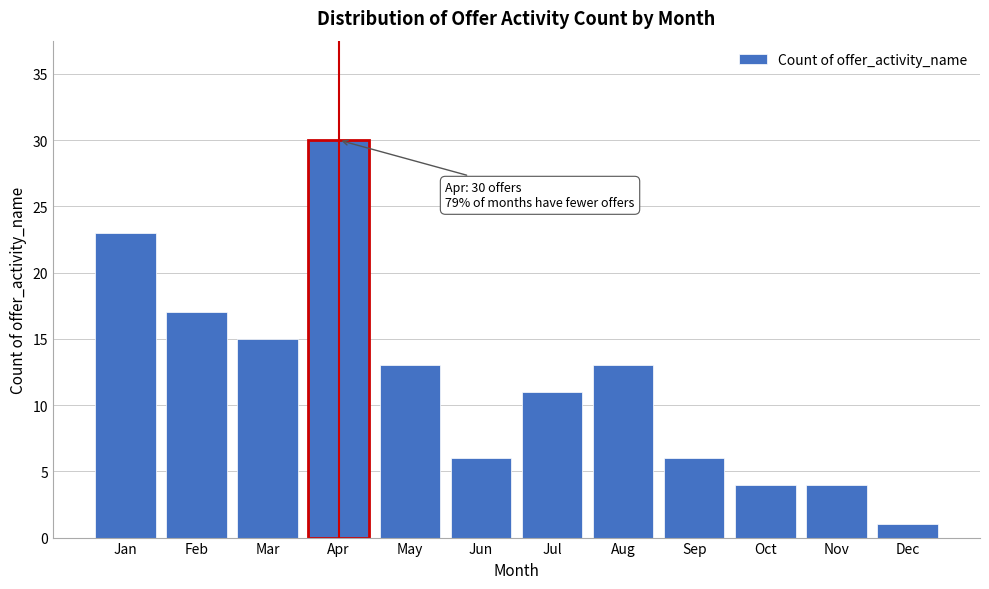

Reading left to right, what are all the values shown in this chart?

Jan=23	Feb=17	Mar=15	Apr=30	May=13	Jun=6	Jul=11	Aug=13	Sep=6	Oct=4	Nov=4	Dec=1